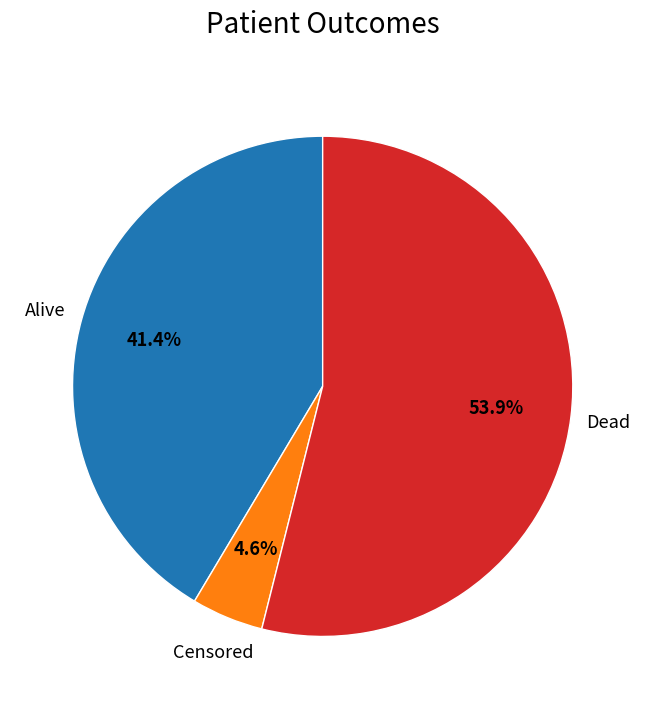

Count the number of slices in the pie.

3